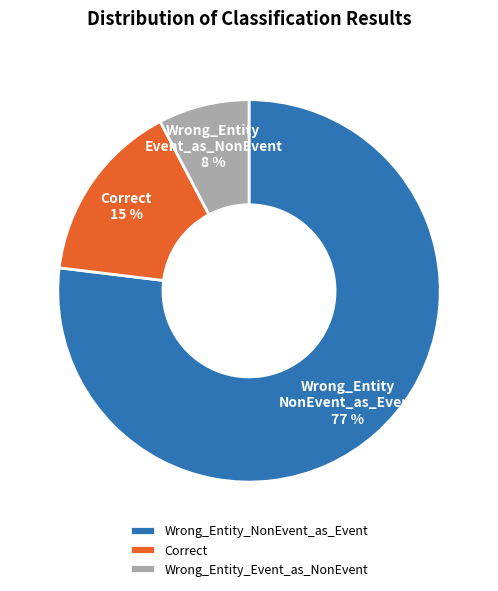

True or false: Wrong_Entity_NonEvent_as_Event accounts for 92% of the total.

False